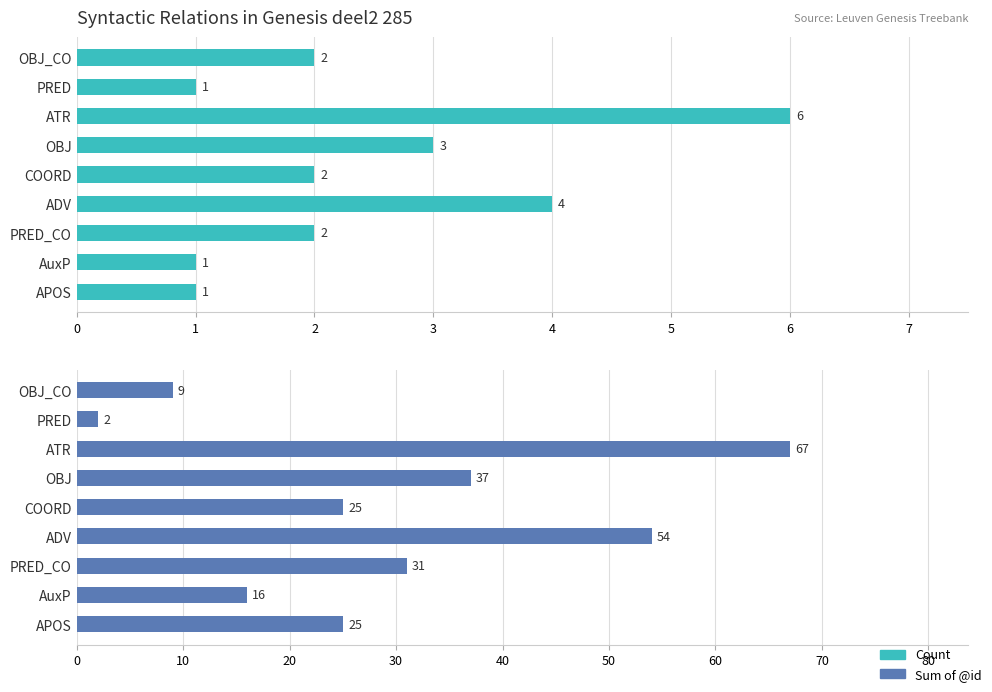

Rank the series by their average value, from lowest to highest.

Count, Sum of @id